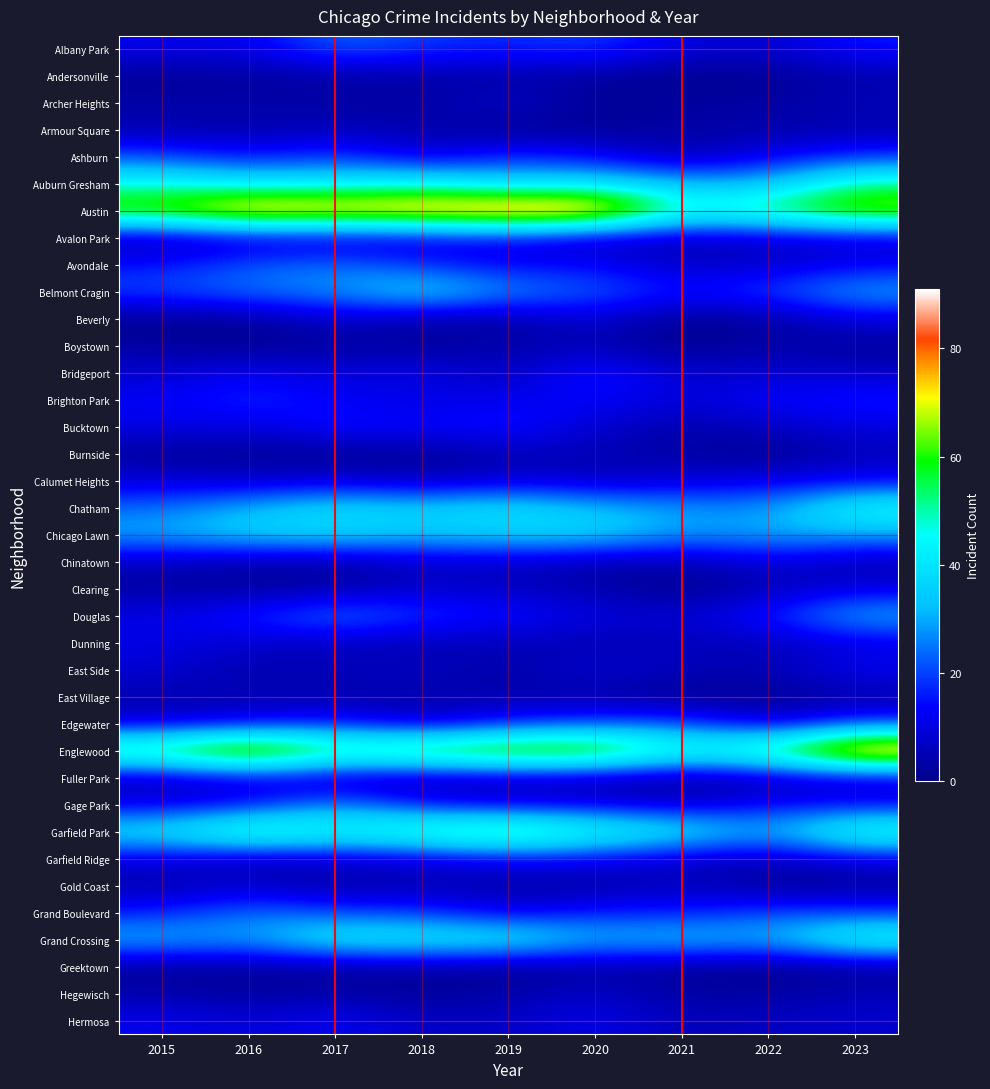

Reading left to right, what are all the values shown in this chart?

Albany Park: 2015=12	2016=11	2017=24	2018=19	2019=17	2020=20	2021=10	2022=8	2023=16
Andersonville: 2015=1	2016=2	2017=3	2018=3	2019=3	2020=2	2021=0	2022=1	2023=4
Archer Heights: 2015=4	2016=4	2017=3	2018=3	2019=9	2020=1	2021=3	2022=3	2023=6
Armour Square: 2015=4	2016=4	2017=6	2018=4	2019=1	2020=1	2021=3	2022=4	2023=4
Ashburn: 2015=21	2016=14	2017=20	2018=9	2019=18	2020=14	2021=4	2022=12	2023=18
Auburn Gresham: 2015=46	2016=41	2017=41	2018=45	2019=36	2020=39	2021=32	2022=32	2023=52
Austin: 2015=68	2016=85	2017=82	2018=84	2019=88	2020=89	2021=49	2022=57	2023=71
Avalon Park: 2015=3	2016=7	2017=6	2018=9	2019=12	2020=5	2021=6	2022=7	2023=8
Avondale: 2015=15	2016=22	2017=25	2018=17	2019=12	2020=14	2021=6	2022=8	2023=12
Belmont Cragin: 2015=21	2016=25	2017=28	2018=40	2019=28	2020=23	2021=16	2022=20	2023=31
Beverly: 2015=0	2016=2	2017=8	2018=3	2019=3	2020=10	2021=0	2022=3	2023=10
Boystown: 2015=3	2016=0	2017=3	2018=2	2019=4	2020=5	2021=0	2022=4	2023=2
Bridgeport: 2015=8	2016=13	2017=9	2018=12	2019=5	2020=18	2021=7	2022=9	2023=7
Brighton Park: 2015=13	2016=18	2017=13	2018=10	2019=12	2020=14	2021=9	2022=14	2023=17
Bucktown: 2015=11	2016=10	2017=16	2018=14	2019=17	2020=8	2021=4	2022=7	2023=10
Burnside: 2015=2	2016=1	2017=1	2018=1	2019=5	2020=5	2021=3	2022=0	2023=6
Calumet Heights: 2015=9	2016=7	2017=9	2018=5	2019=9	2020=6	2021=9	2022=11	2023=12
Chatham: 2015=24	2016=32	2017=39	2018=36	2019=40	2020=33	2021=29	2022=27	2023=48
Chicago Lawn: 2015=31	2016=37	2017=38	2018=34	2019=37	2020=38	2021=28	2022=31	2023=30
Chinatown: 2015=6	2016=3	2017=3	2018=7	2019=7	2020=4	2021=4	2022=10	2023=4
Clearing: 2015=3	2016=2	2017=3	2018=8	2019=7	2020=4	2021=0	2022=5	2023=10
Douglas: 2015=11	2016=17	2017=27	2018=19	2019=15	2020=11	2021=8	2022=17	2023=32
Dunning: 2015=11	2016=8	2017=6	2018=5	2019=6	2020=4	2021=6	2022=5	2023=10
East Side: 2015=9	2016=4	2017=6	2018=7	2019=3	2020=10	2021=6	2022=5	2023=13
East Village: 2015=4	2016=5	2017=4	2018=4	2019=4	2020=3	2021=0	2022=1	2023=3
Edgewater: 2015=9	2016=12	2017=16	2018=7	2019=16	2020=20	2021=21	2022=8	2023=19
Englewood: 2015=62	2016=81	2017=60	2018=66	2019=71	2020=72	2021=51	2022=59	2023=91
Fuller Park: 2015=4	2016=10	2017=4	2018=3	2019=5	2020=3	2021=1	2022=4	2023=7
Gage Park: 2015=11	2016=13	2017=28	2018=14	2019=10	2020=11	2021=7	2022=14	2023=13
Garfield Park: 2015=41	2016=58	2017=48	2018=56	2019=63	2020=50	2021=43	2022=30	2023=53
Garfield Ridge: 2015=10	2016=5	2017=8	2018=9	2019=13	2020=13	2021=7	2022=6	2023=11
Gold Coast: 2015=4	2016=8	2017=2	2018=5	2019=3	2020=2	2021=7	2022=1	2023=1
Grand Boulevard: 2015=16	2016=25	2017=20	2018=19	2019=10	2020=17	2021=15	2022=21	2023=19
Grand Crossing: 2015=33	2016=29	2017=45	2018=43	2019=45	2020=32	2021=36	2022=31	2023=50
Greektown: 2015=1	2016=2	2017=1	2018=3	2019=0	2020=3	2021=1	2022=0	2023=1
Hegewisch: 2015=4	2016=2	2017=4	2018=1	2019=4	2020=8	2021=3	2022=3	2023=6
Hermosa: 2015=12	2016=9	2017=13	2018=7	2019=7	2020=12	2021=5	2022=7	2023=8